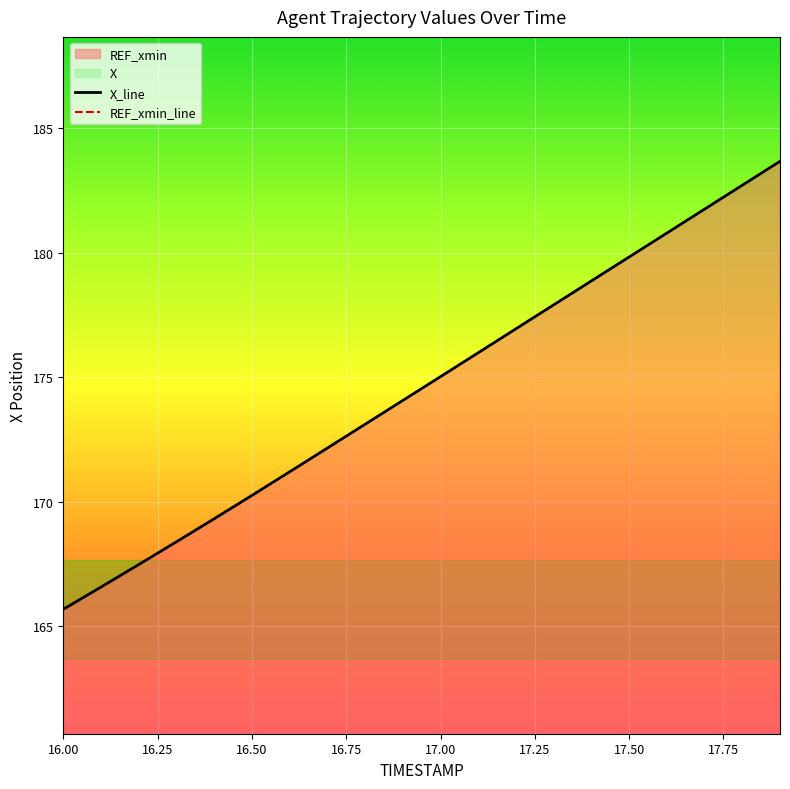

At which label does X_line reach its minimum?

16.00